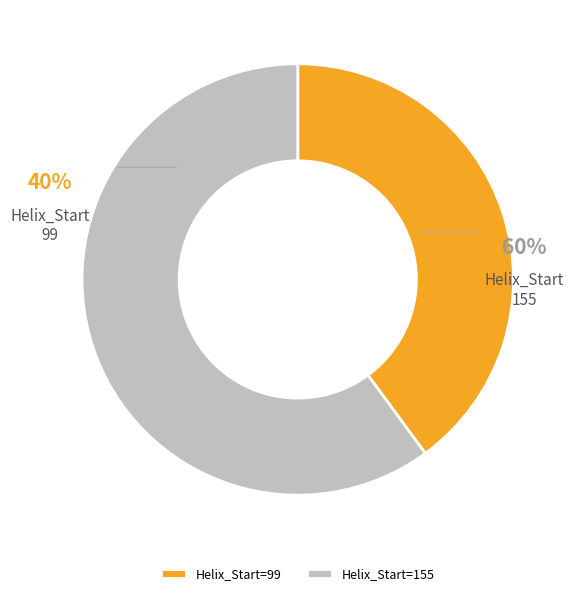

How many slices are in this pie chart?

2